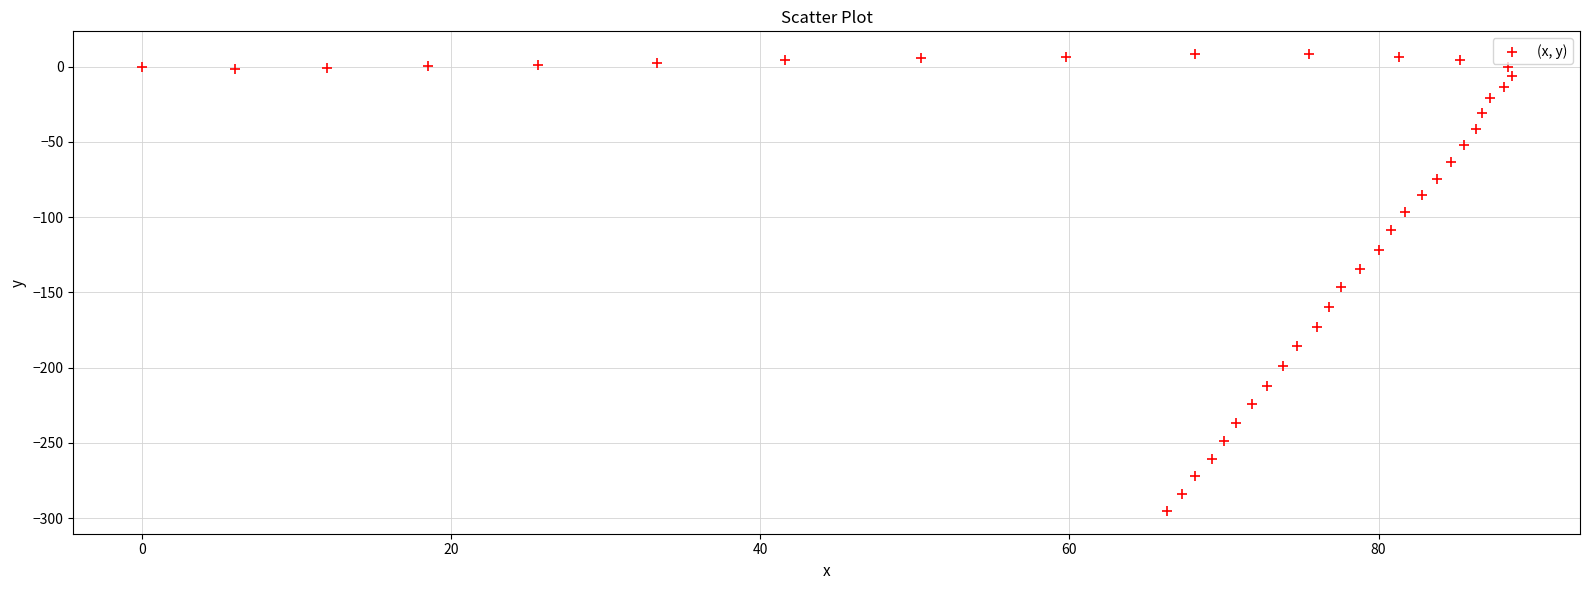

What is the range of Y values (max minus min)?

303.4